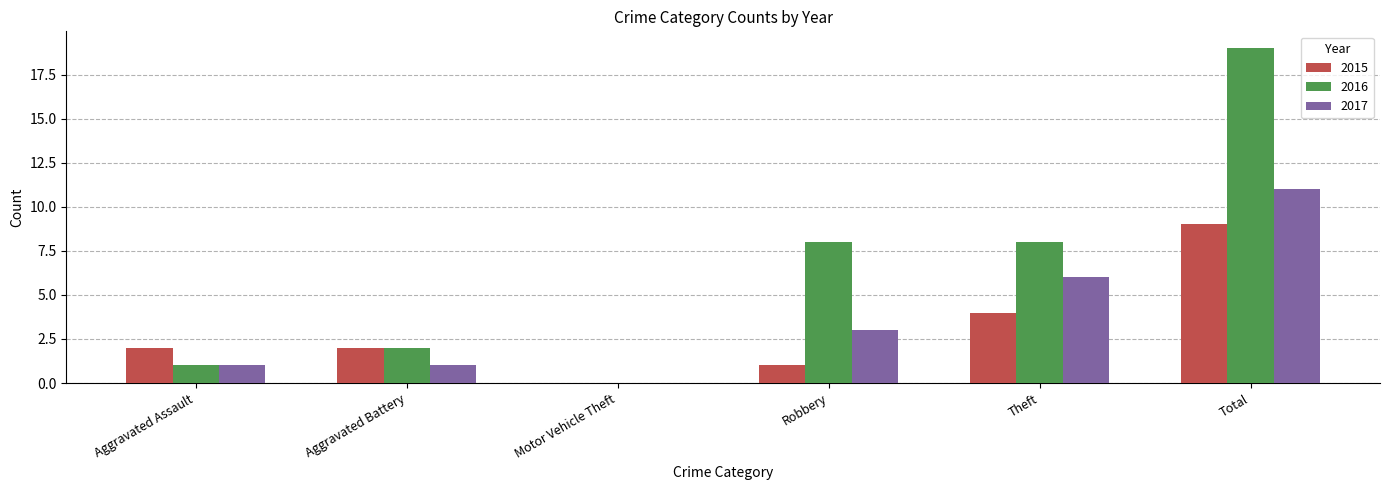

What is the sum of all 2016 values?

38